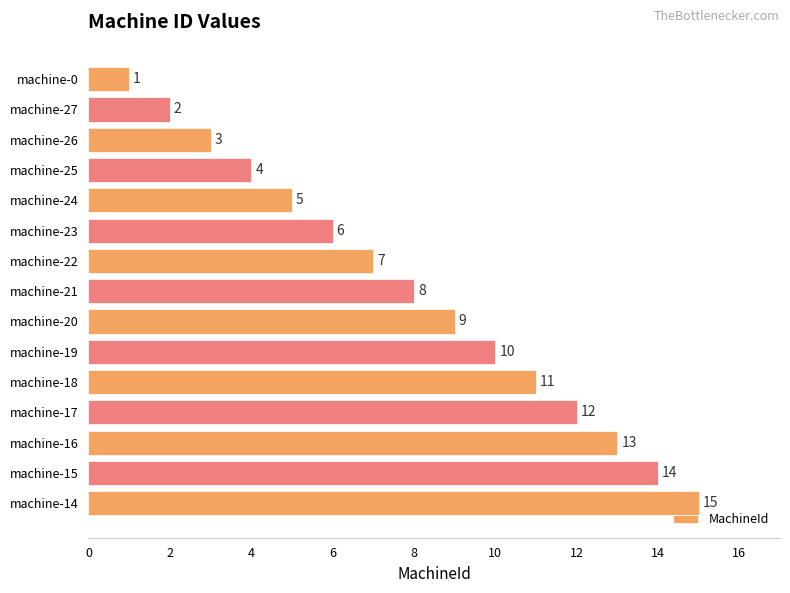

How many series are shown in this chart?

1